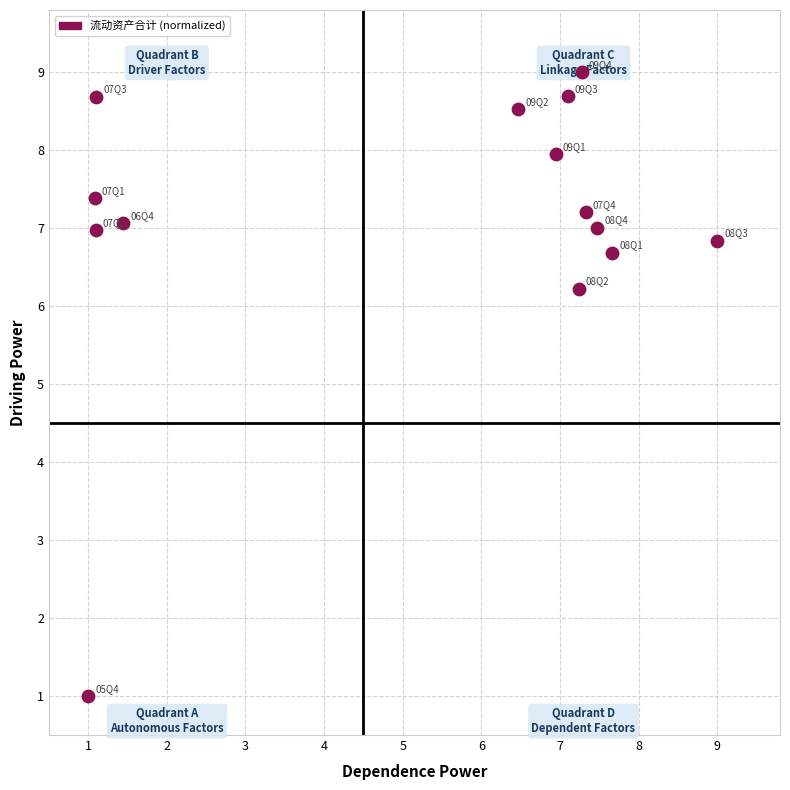

What Y value in the scatter plot is closest to 5?

6.2